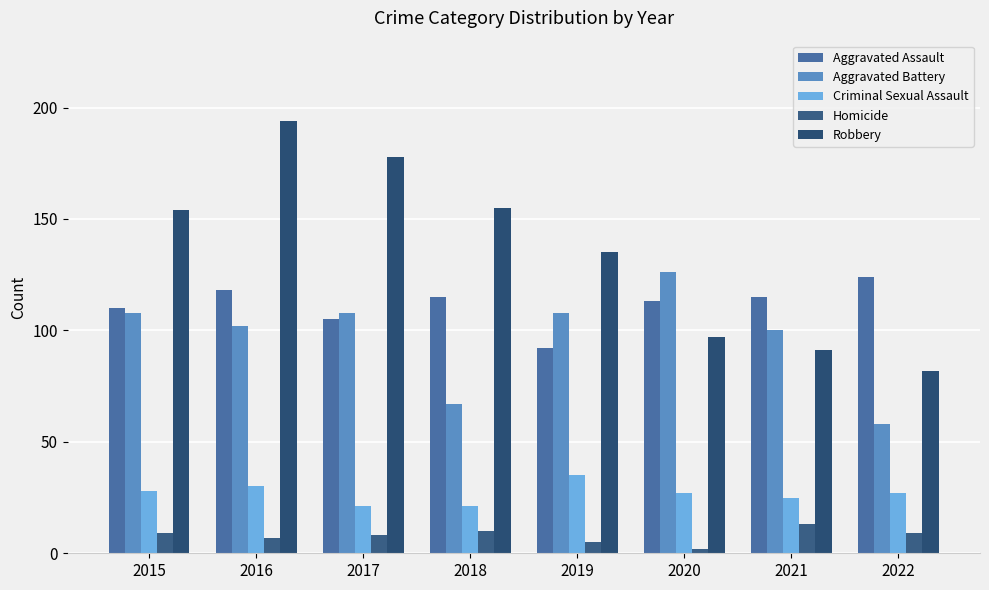

What is the approximate value of Robbery at 2021, to the nearest 10?

90